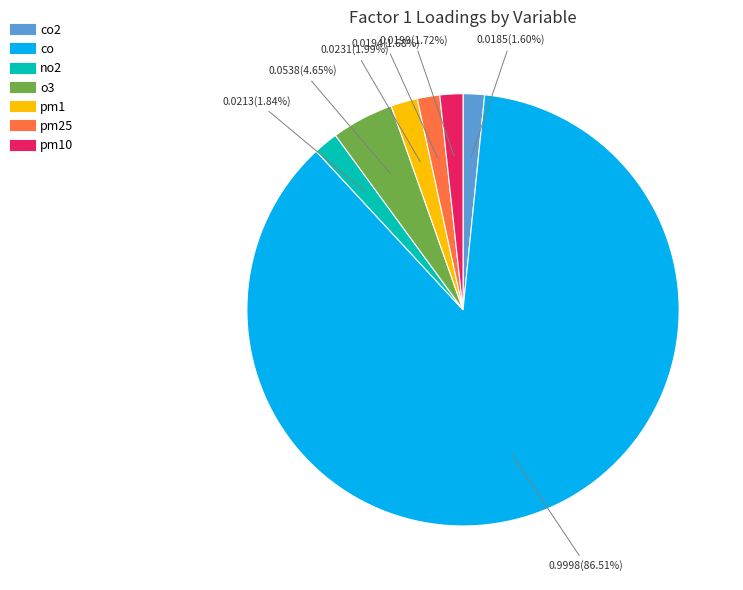

How many slices are in this pie chart?

7